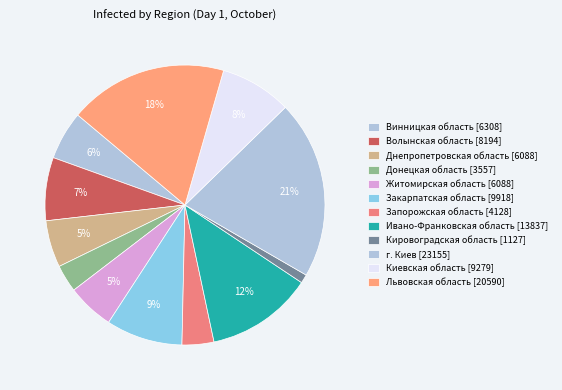

How many slices are in this pie chart?

12